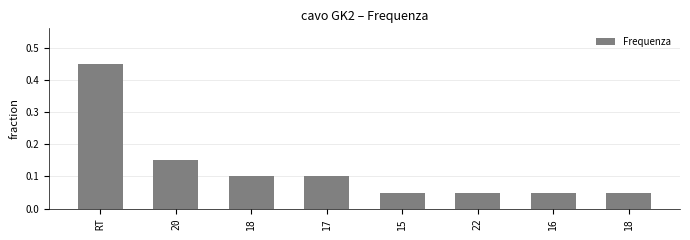

What is the value of the 1st bar from the left?

0.5